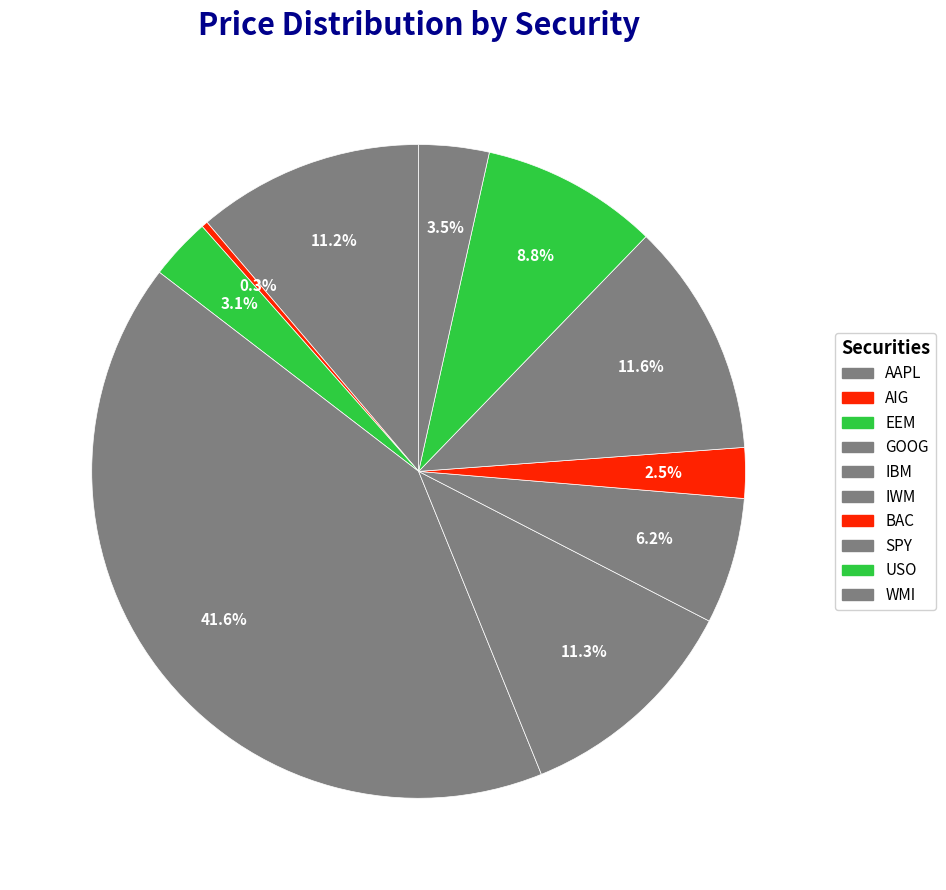

Count the number of slices in the pie.

10